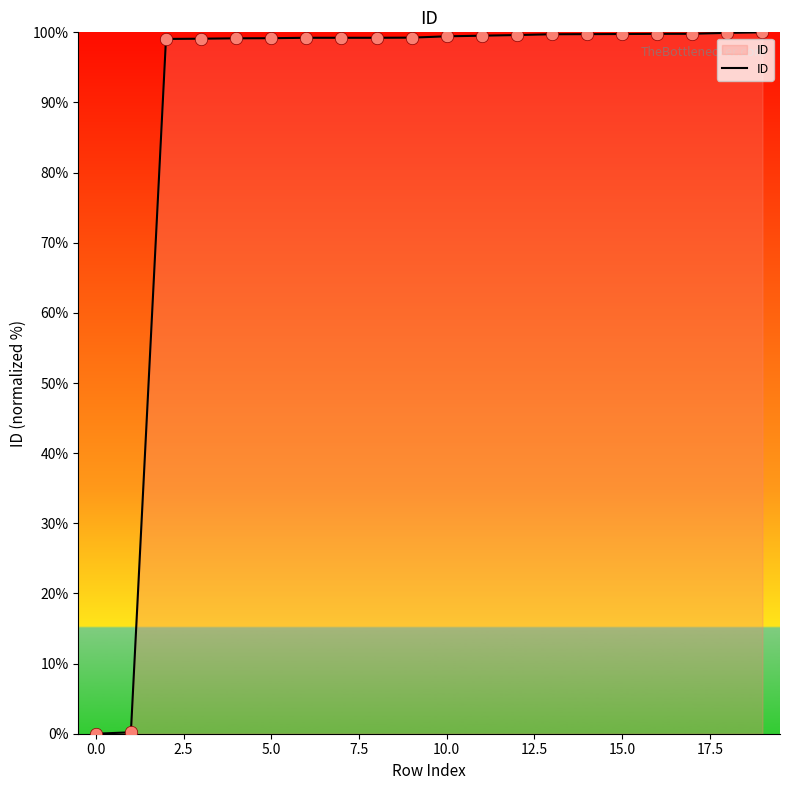

What is the difference between the maximum and minimum values?

100.0